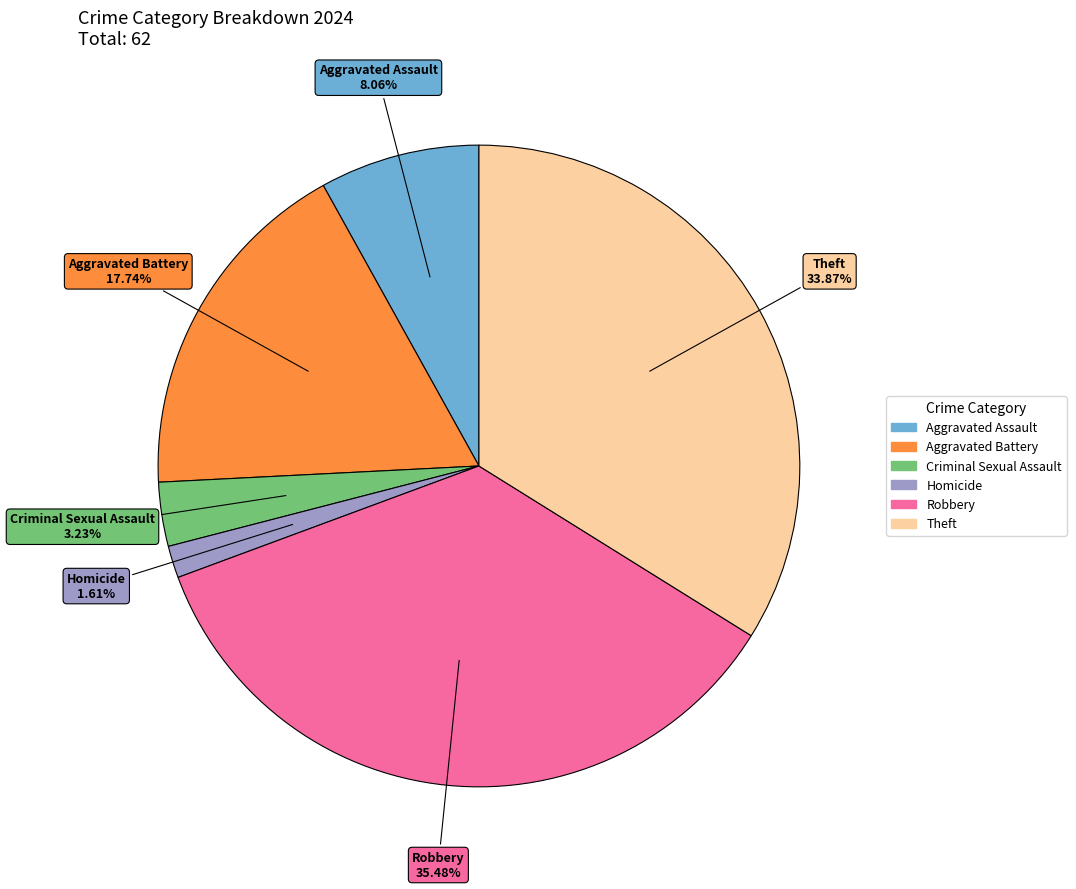

Does Robbery account for over 50% of the chart?

No